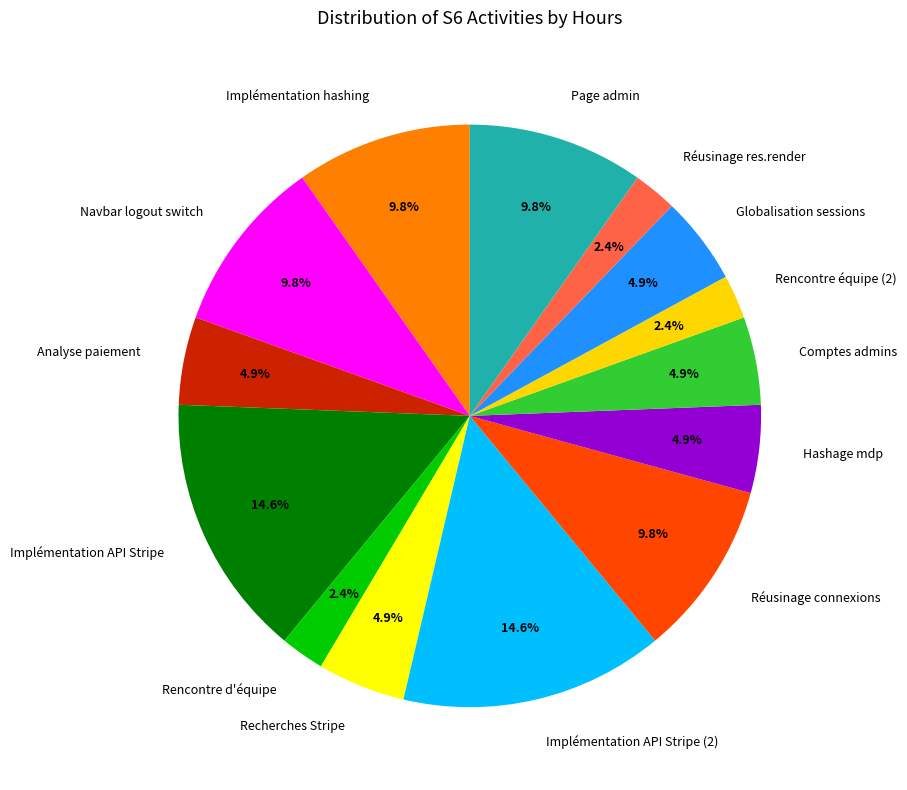

Does Globalisation sessions account for over 50% of the chart?

No